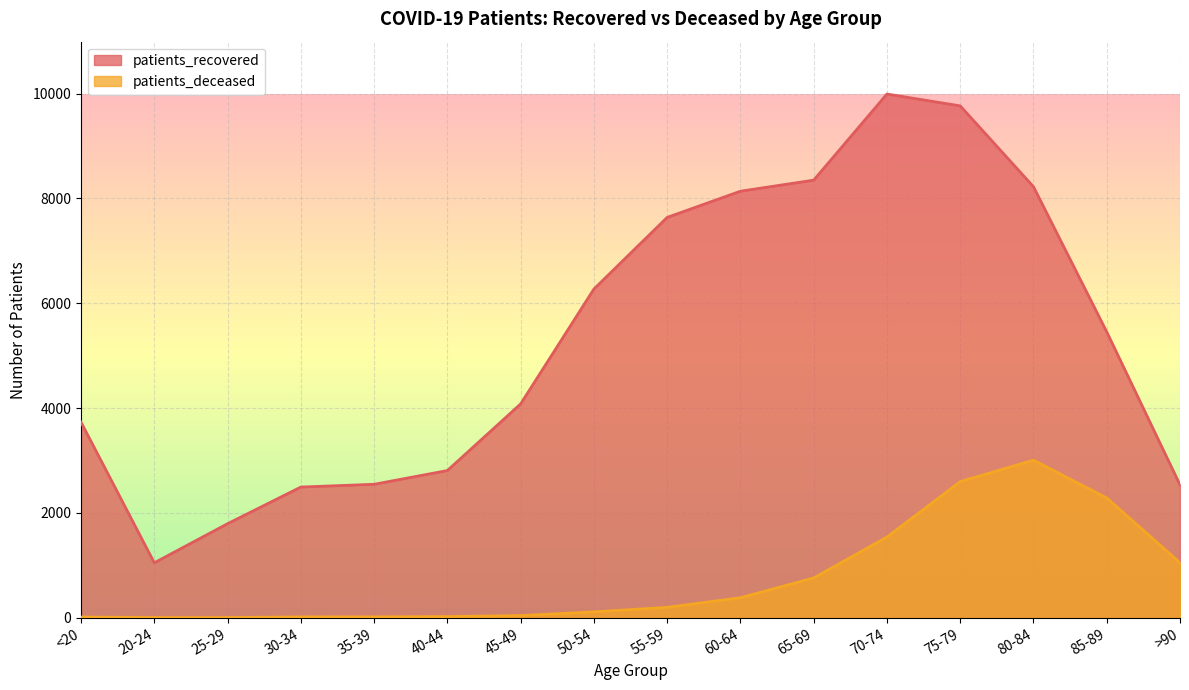

What is the total value across all series at 40-44?

2830